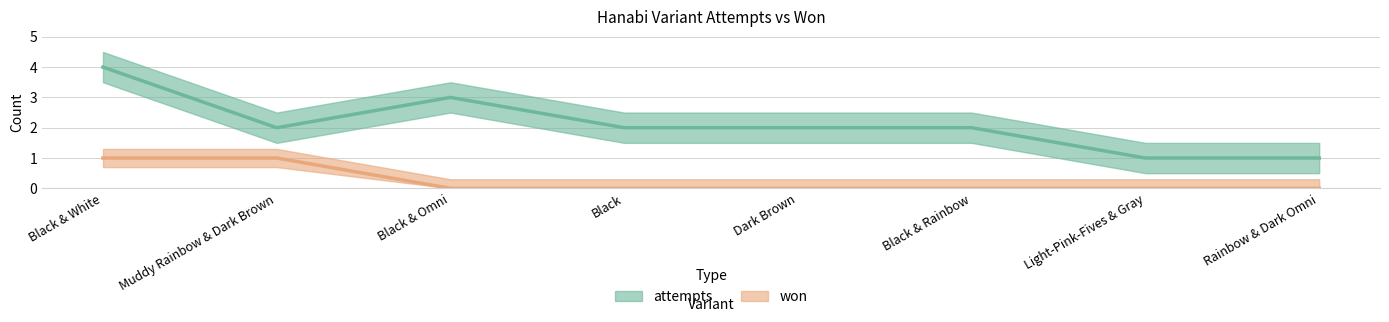

What are all the series names shown in the legend?

attempts, won